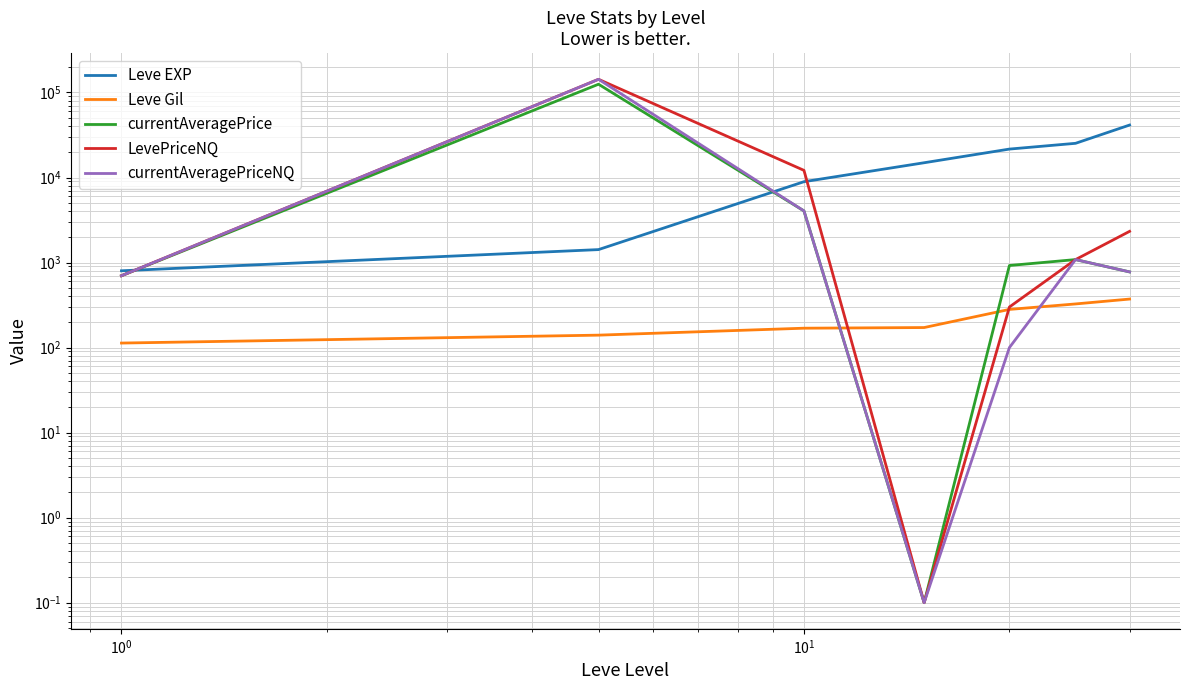

Where is currentAveragePrice nearest to the value 62545?

$\mathdefault{10^{0}}$